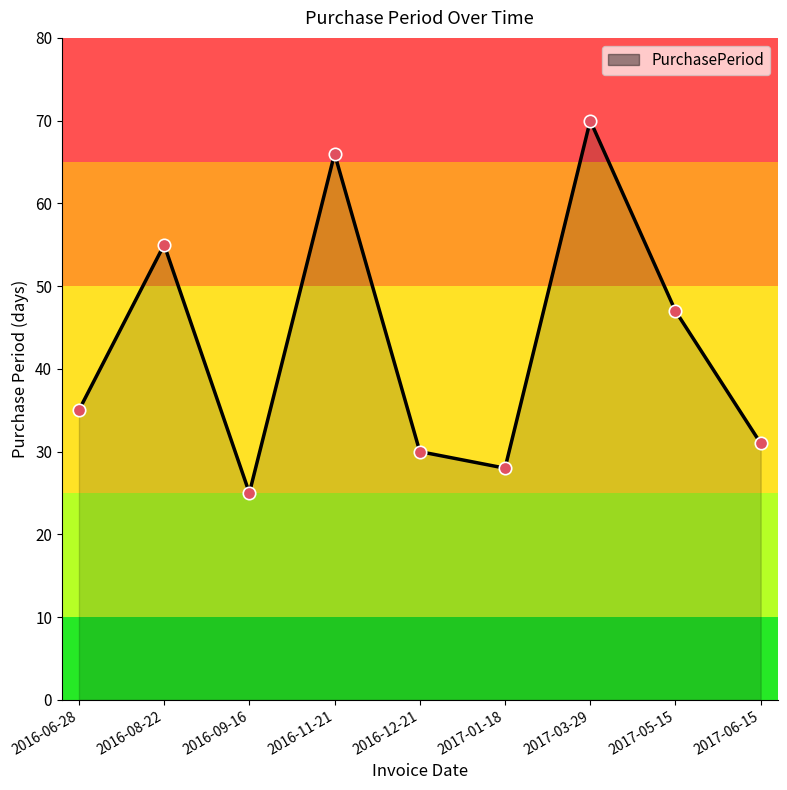

What is the change in value from 2017-01-18 to 2017-03-29?

+42